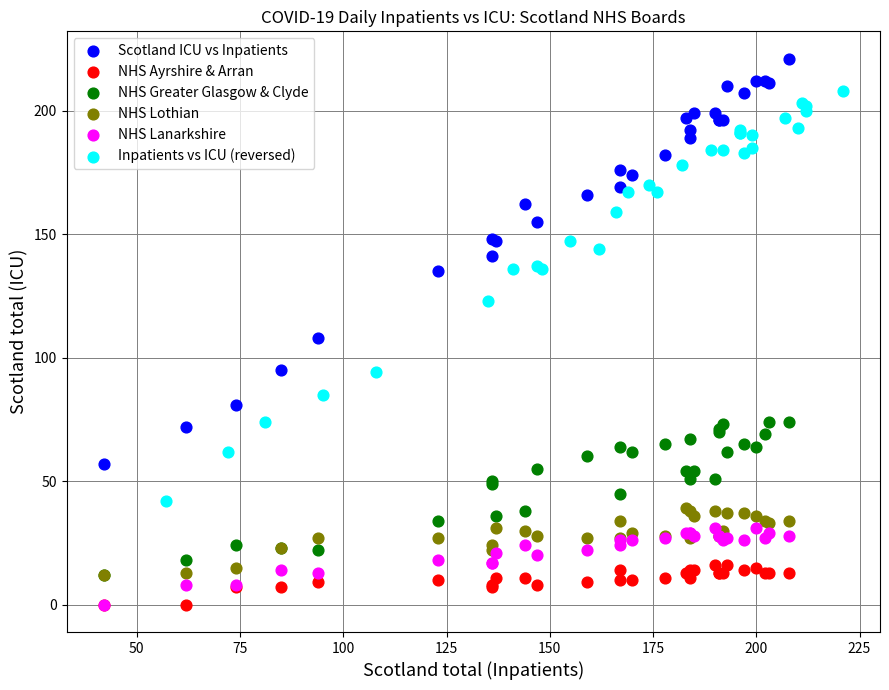

Which series contains the highest Y value?

Scotland ICU vs Inpatients